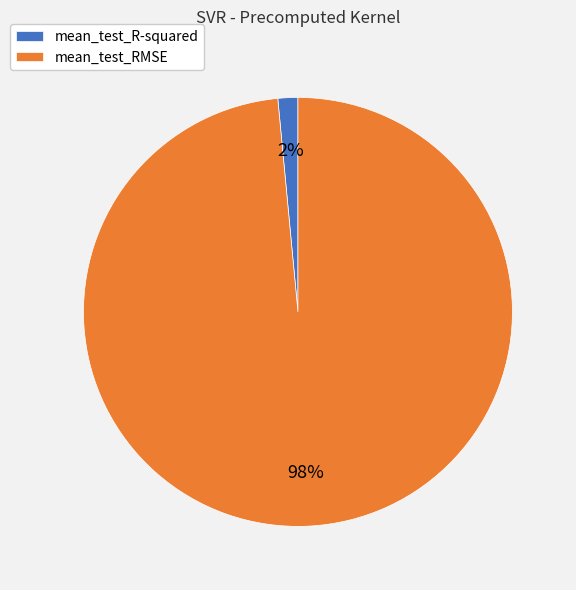

Is there any slice that represents more than half of the pie?

Yes